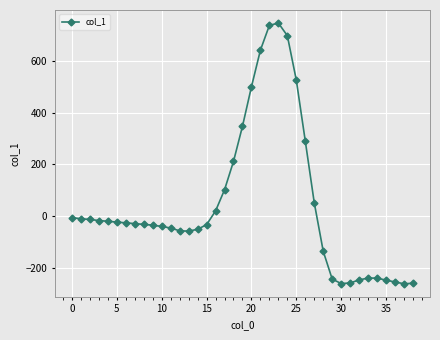

What is the maximum value shown in the chart?

747